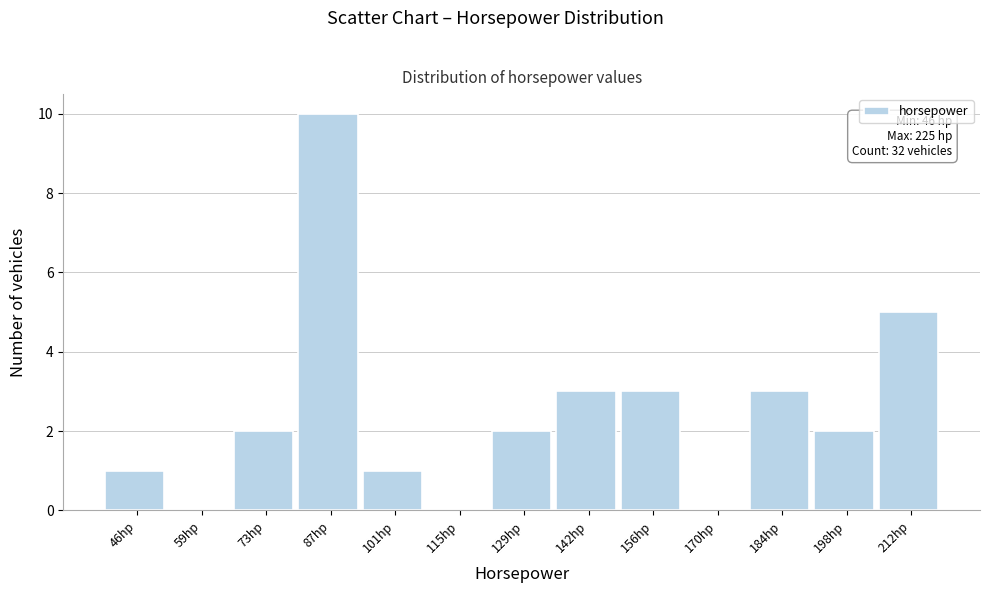

Reading left to right, extract all data points from this chart.

46hp=1	59hp=0	73hp=2	87hp=10	101hp=1	115hp=0	129hp=2	142hp=3	156hp=3	170hp=0	184hp=3	198hp=2	212hp=5